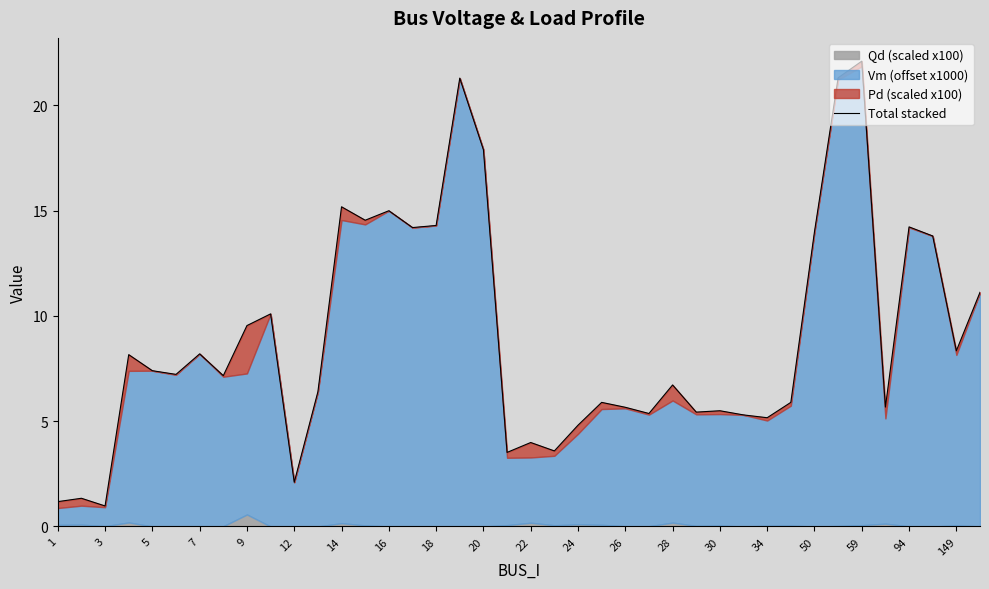

True or false: the data has more than 0 interior local peaks.

True